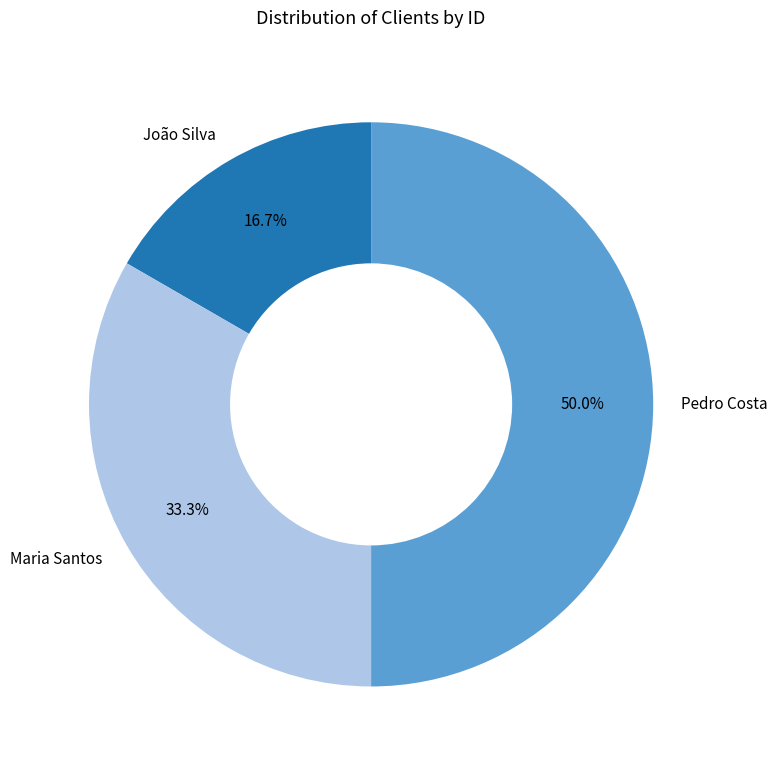

Is João Silva the majority of the pie?

No